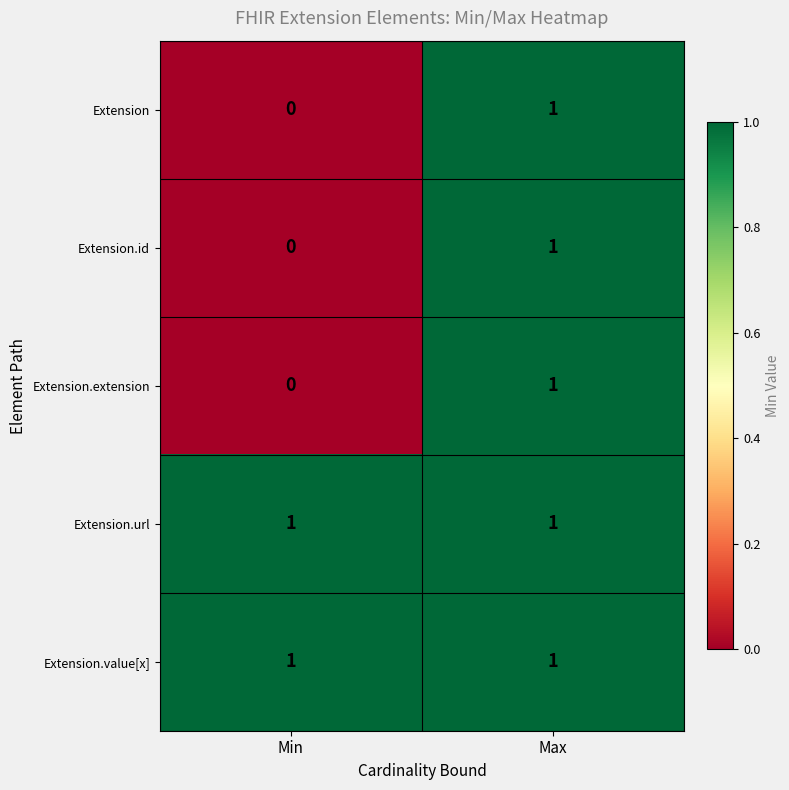

Reading left to right, transcribe all the data shown in this chart.

Extension: Min=0	Max=1
Extension.id: Min=0	Max=1
Extension.extension: Min=0	Max=1
Extension.url: Min=1	Max=1
Extension.value[x]: Min=1	Max=1